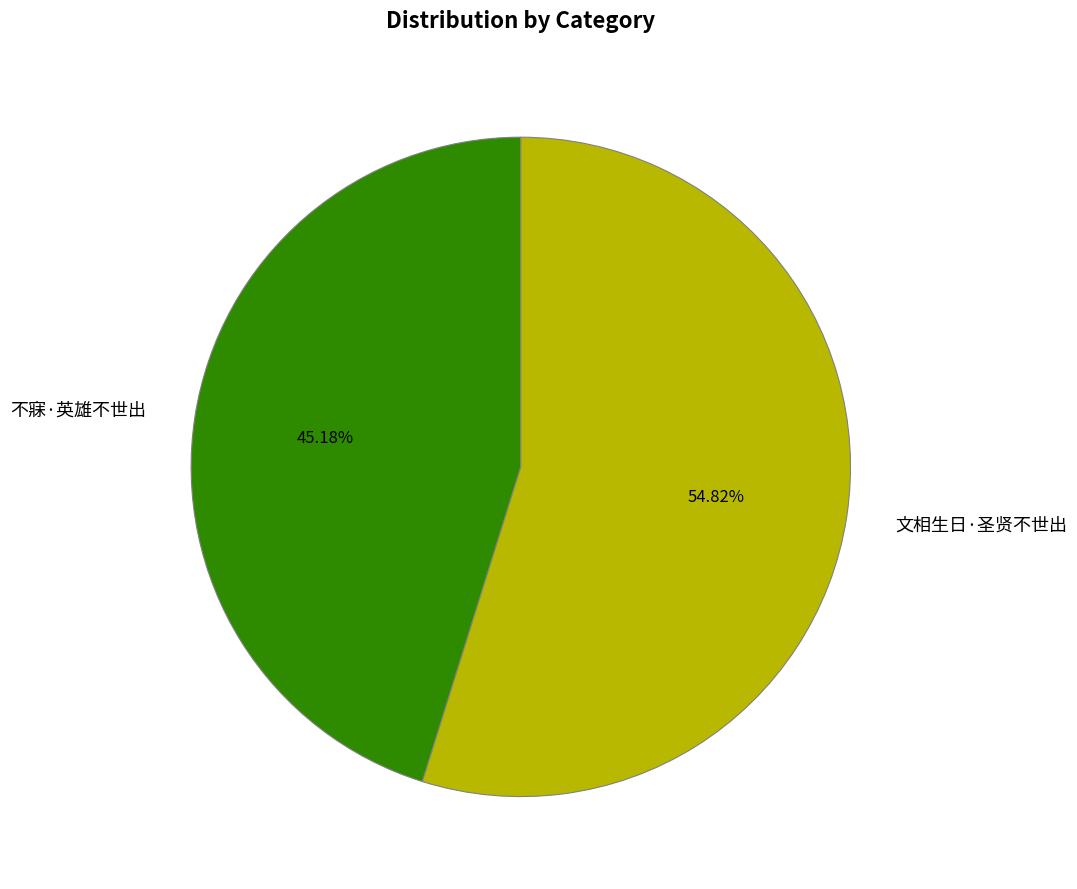

Which category has the smallest portion of the pie?

不寐·英雄不世出